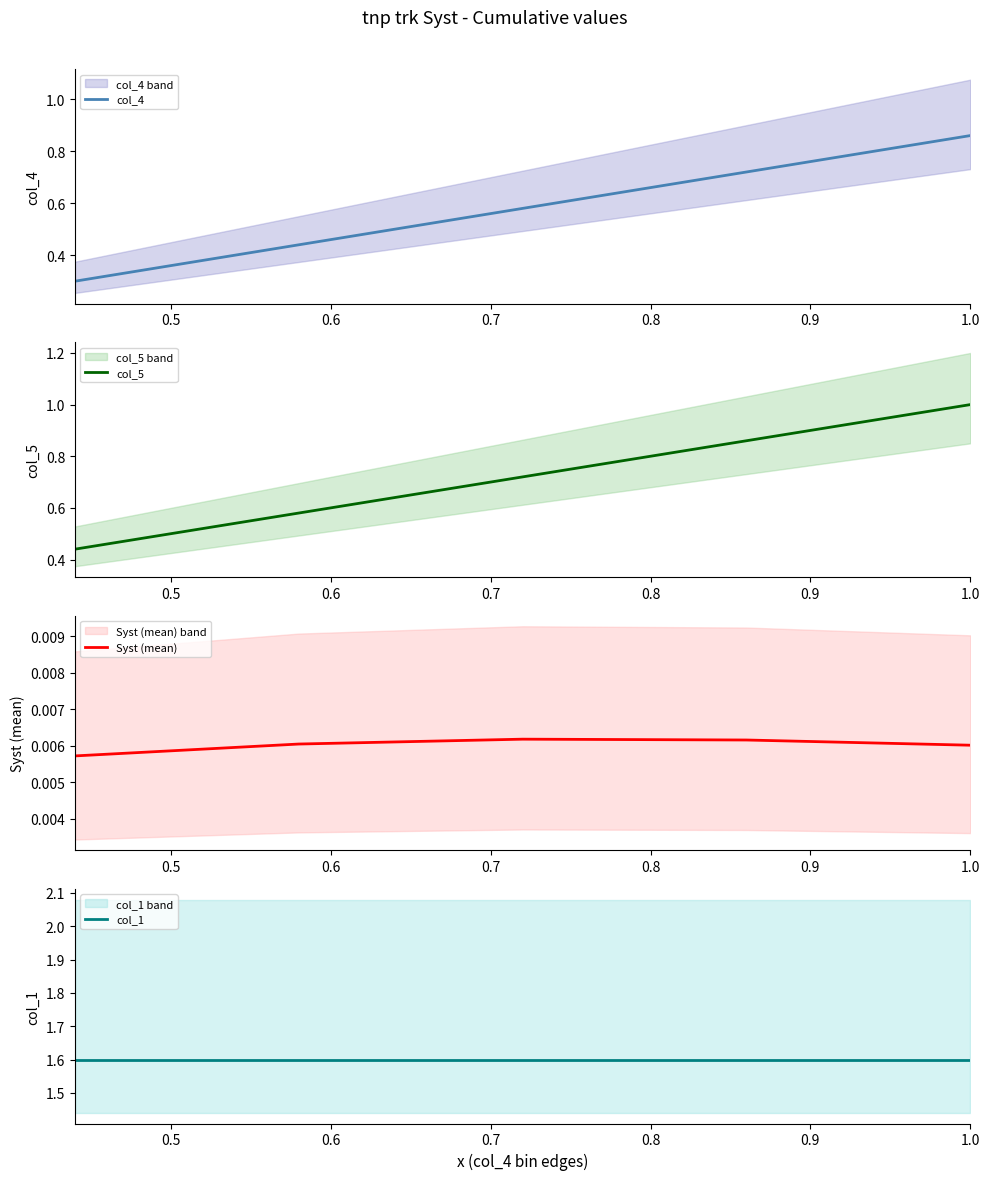

How many lines are shown in the chart?

4